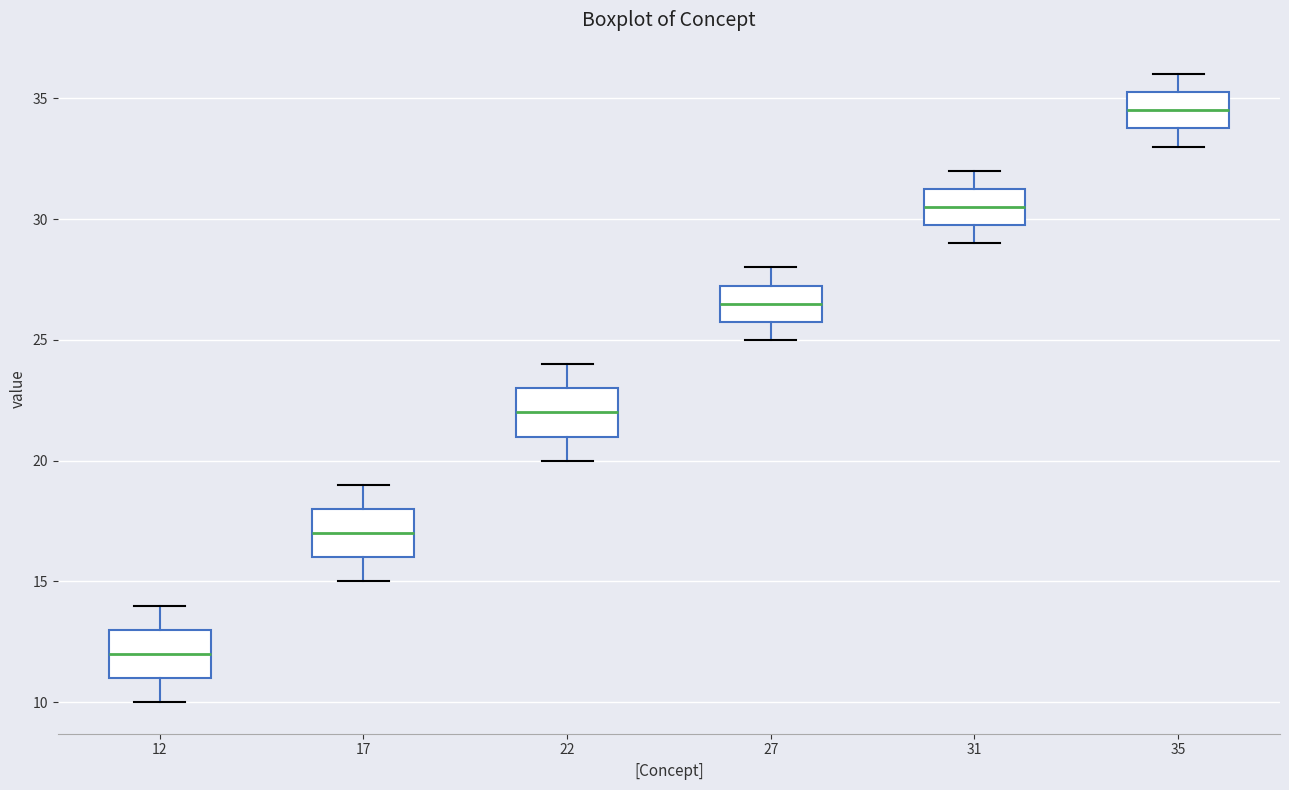

Where does the lower whisker of the box at x = 17 end on the y-axis? The values are not printed on the chart, so give them approximately, as read against the axis.

15.0